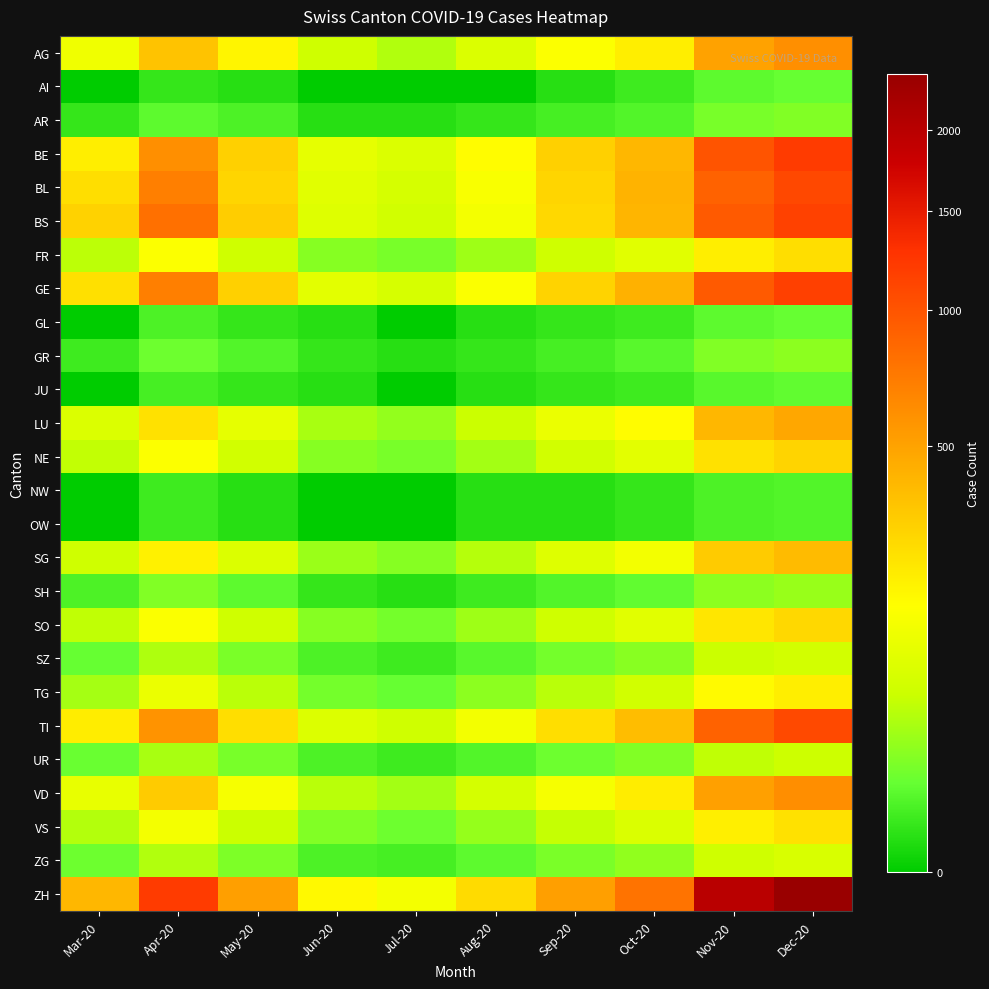

How many distinct data groups are displayed?

26